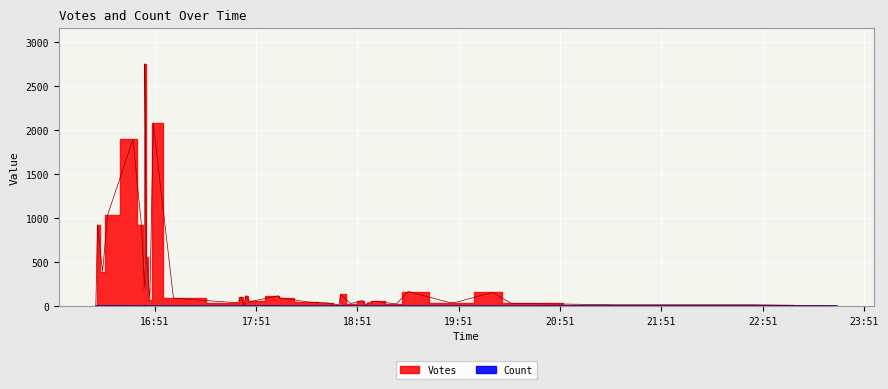

How many interior local valleys does the Count series have?

1